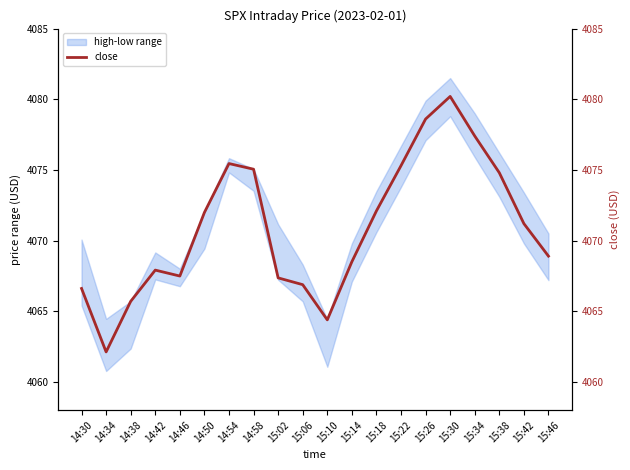

Reading right to left, list all the values displayed in this chart.

4068.9	4071.2	4074.8	4077.4	4080.2	4078.6	4075.3	4072.1	4068.5	4064.4	4066.9	4067.4	4075.1	4075.4	4072.0	4067.5	4067.9	4065.7	4062.1	4066.6